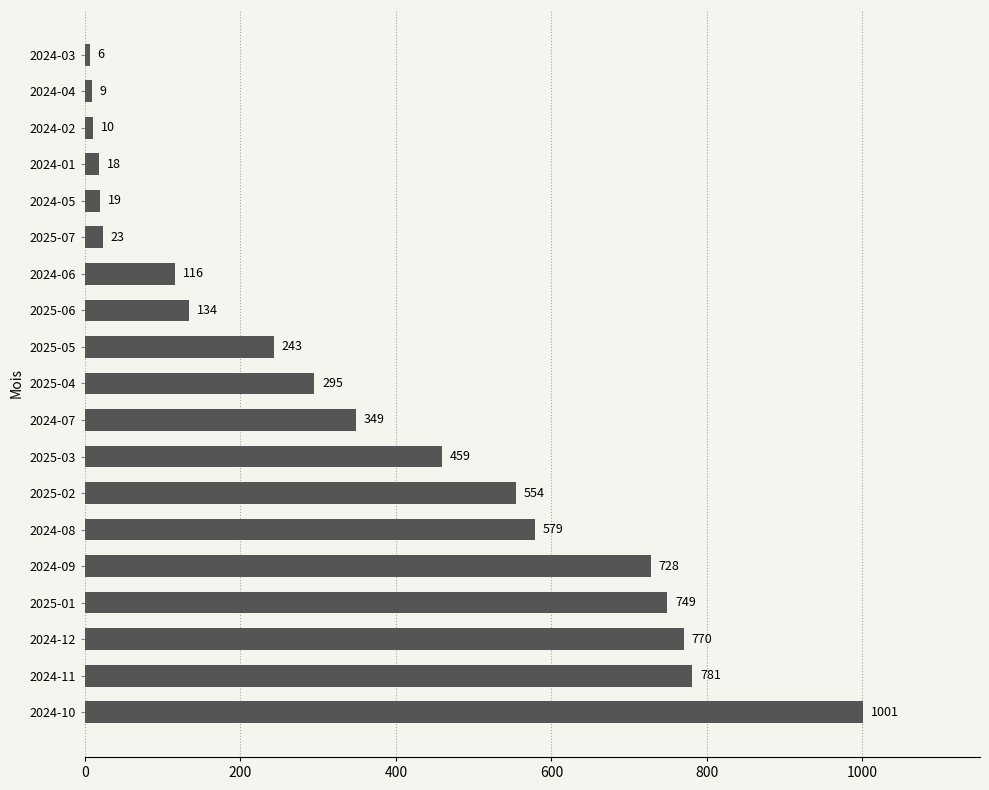

Is it true that the value at 2024-01 is 18?

True